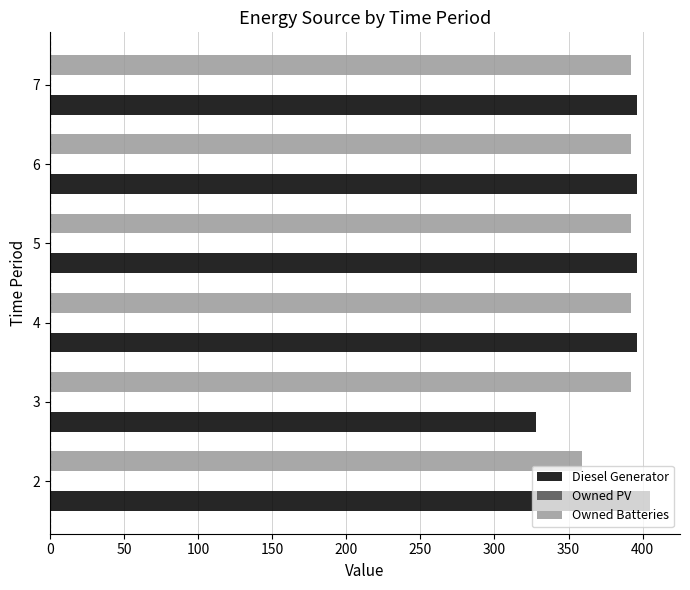

The value of Owned Batteries at 3 is 571. True or false?

False